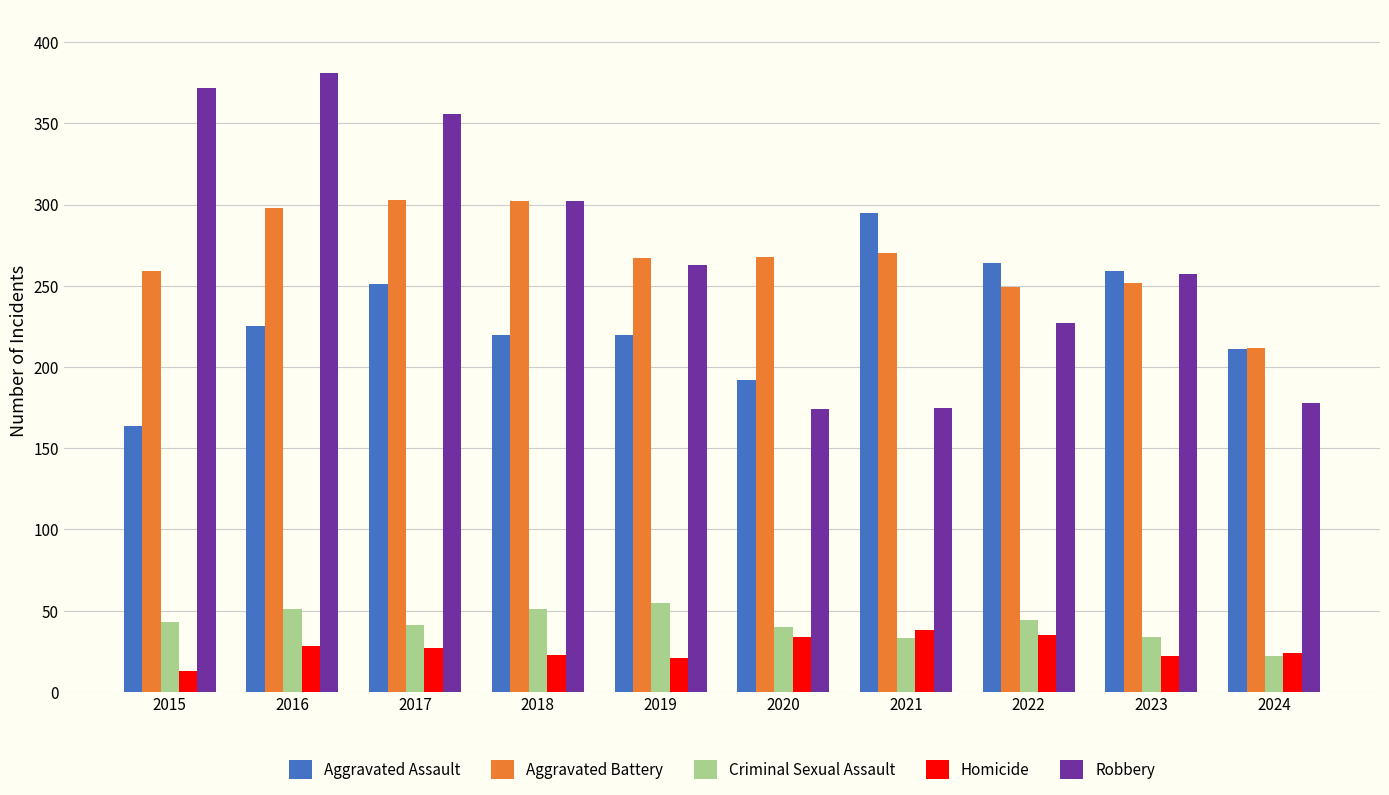

What is the total value across all series at 2017?

978